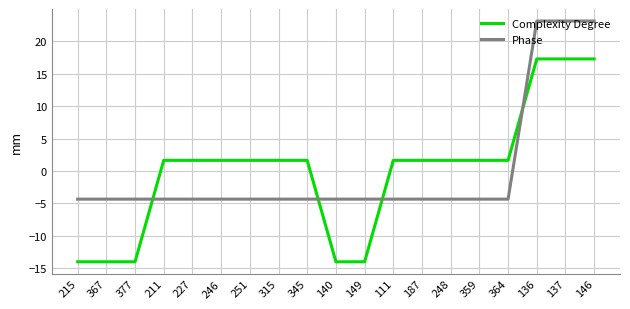

What is the difference between the Complexity Degree values at 137 and 359?

15.6